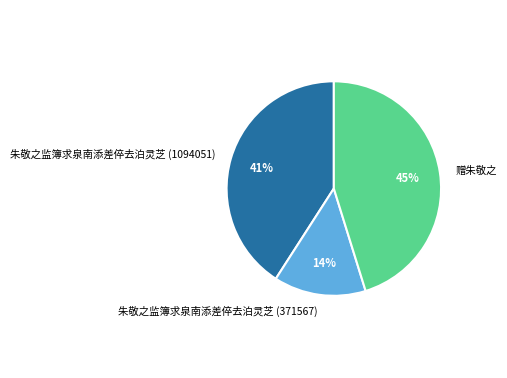

True or false: 朱敬之监簿求泉南添差倅去泊灵芝 (371567) accounts for 14% of the total.

True